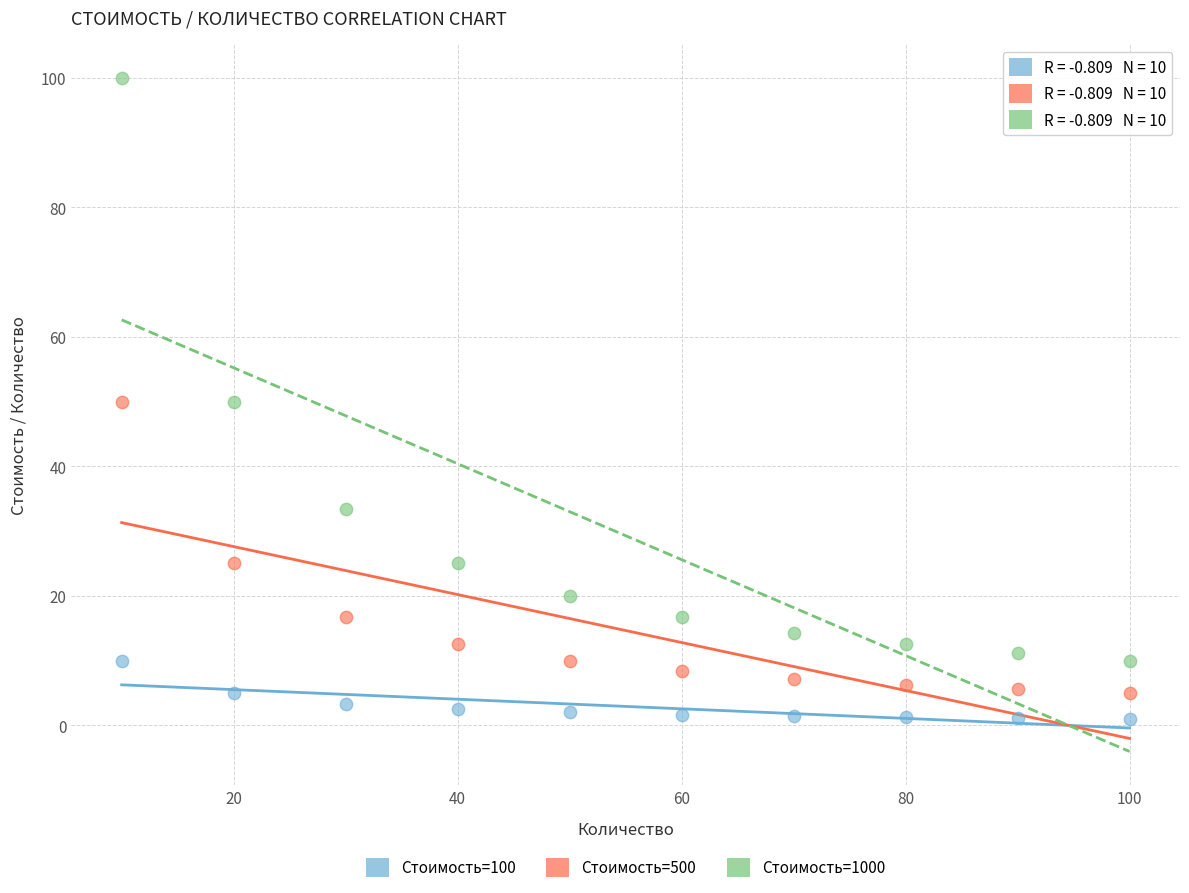

Across all data points, what is the range of Y values (max minus min)?

99.0